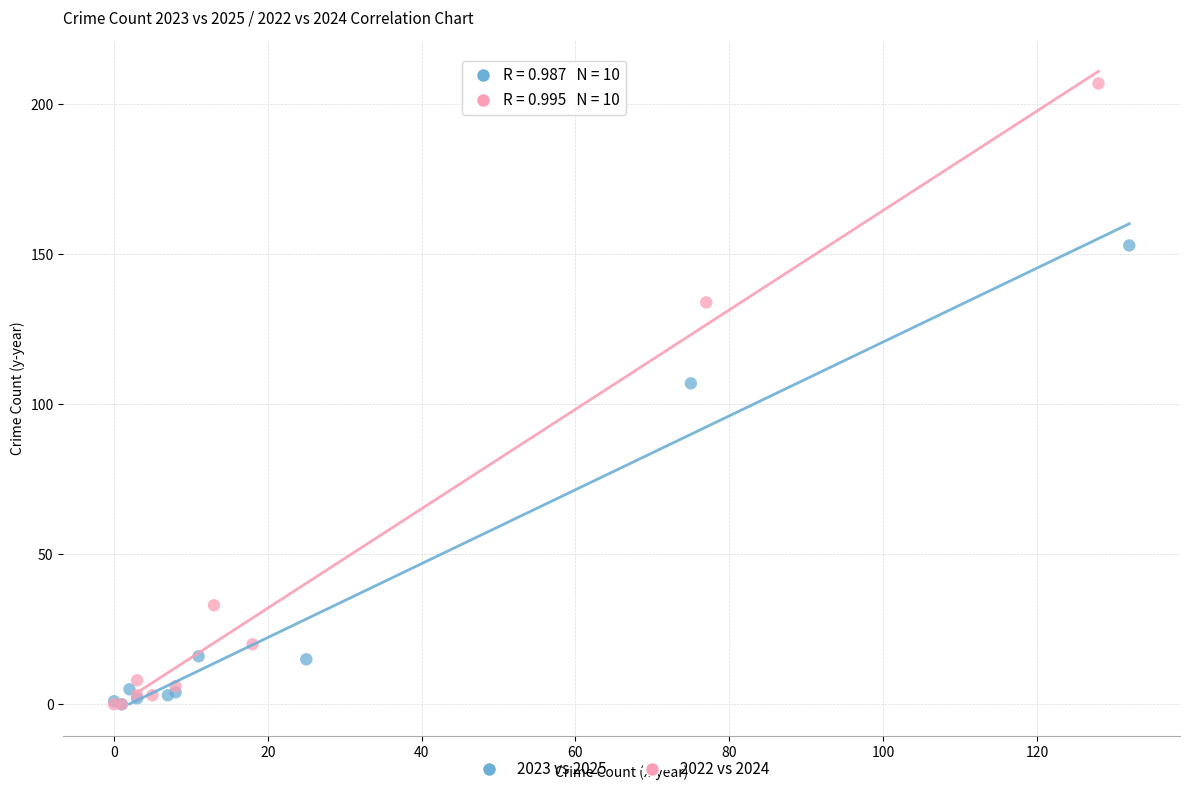

Which series has the largest Y range (max minus min)?

2022 vs 2024